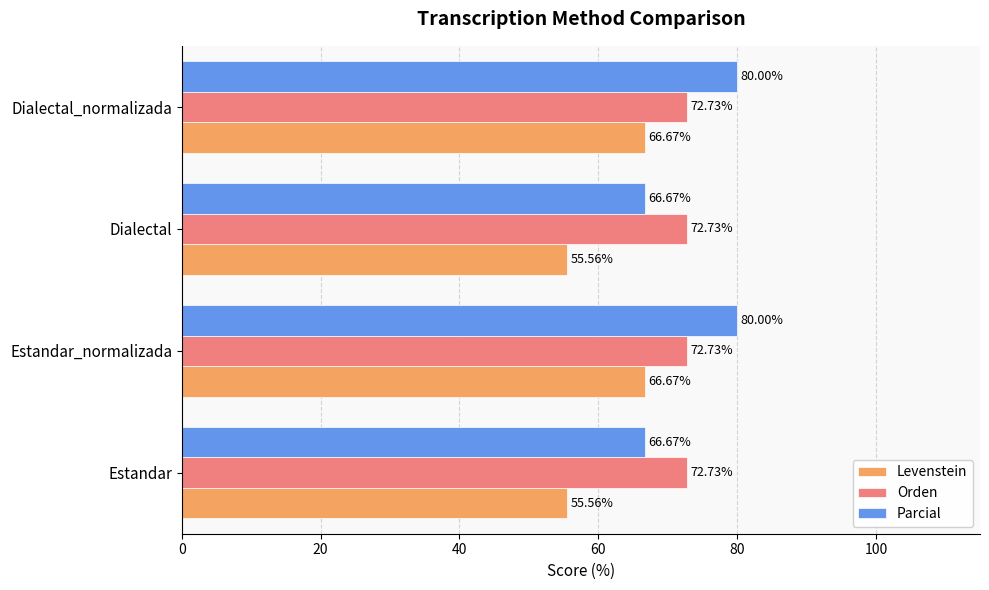

Which series has the largest range (max minus min)?

Parcial